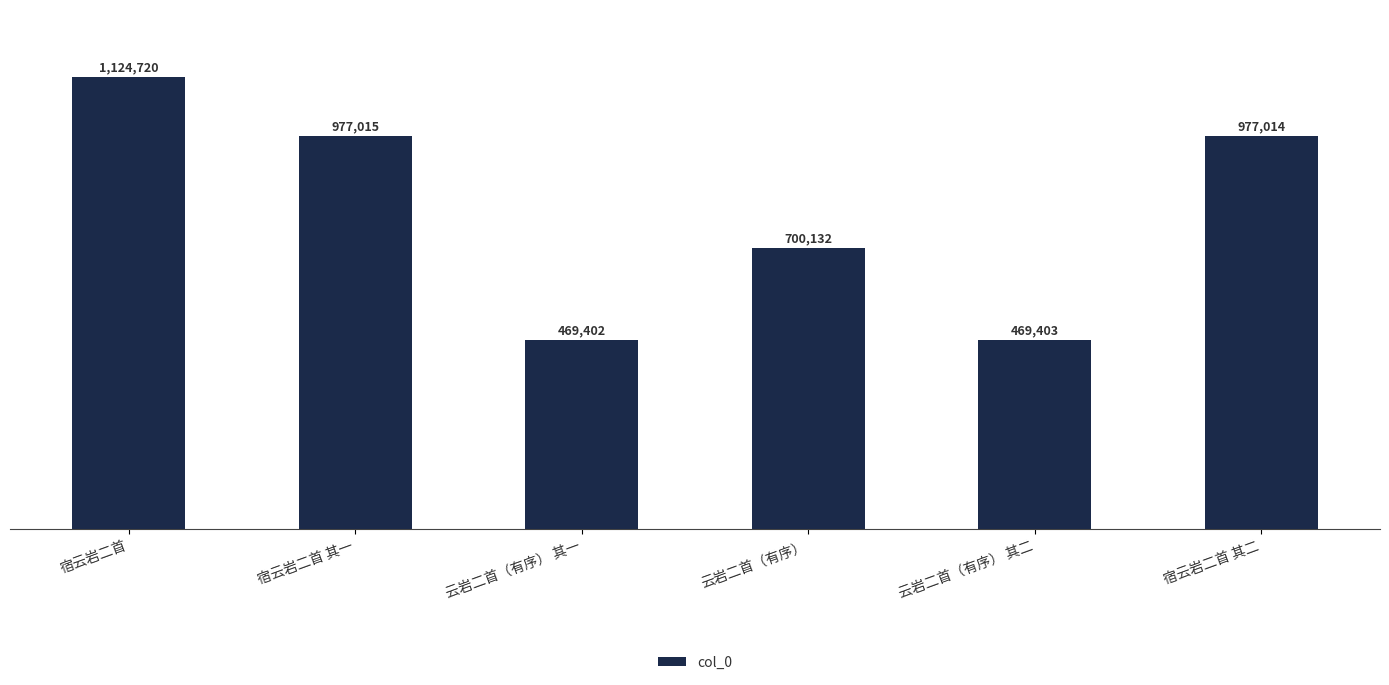

Count the number of categories in the chart.

6